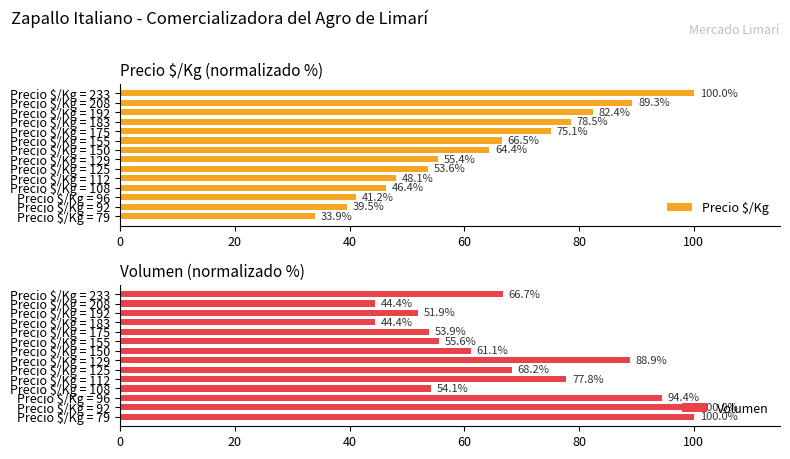

What is the difference between the second highest and second lowest values in the Precio $/Kg series?

49.8